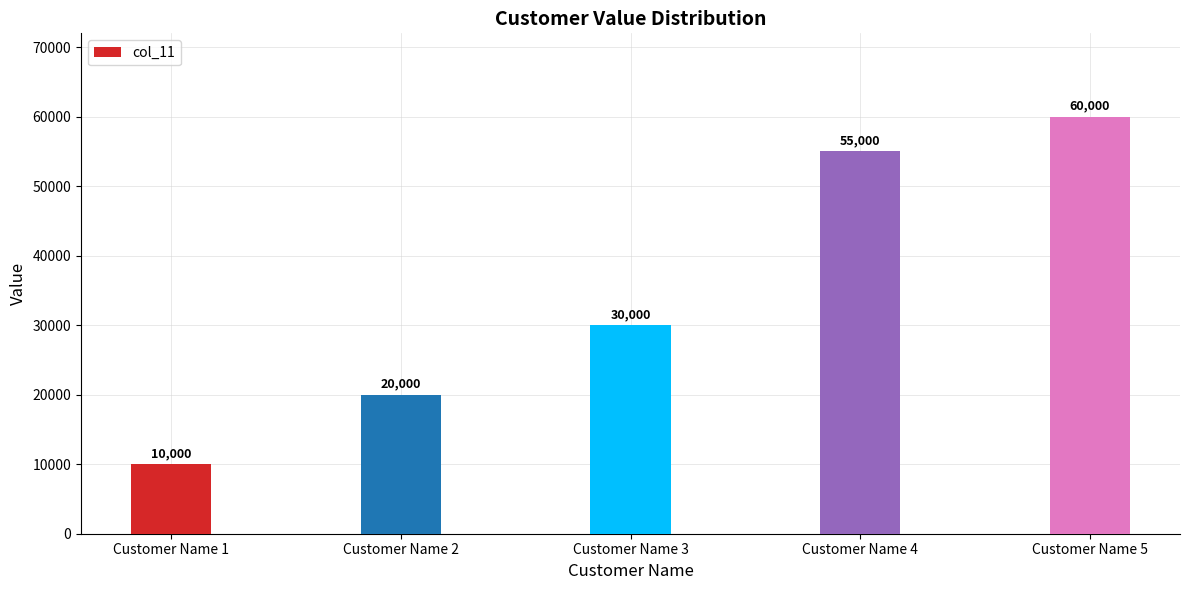

What is the change in value from Customer Name 1 to Customer Name 5?

+50000